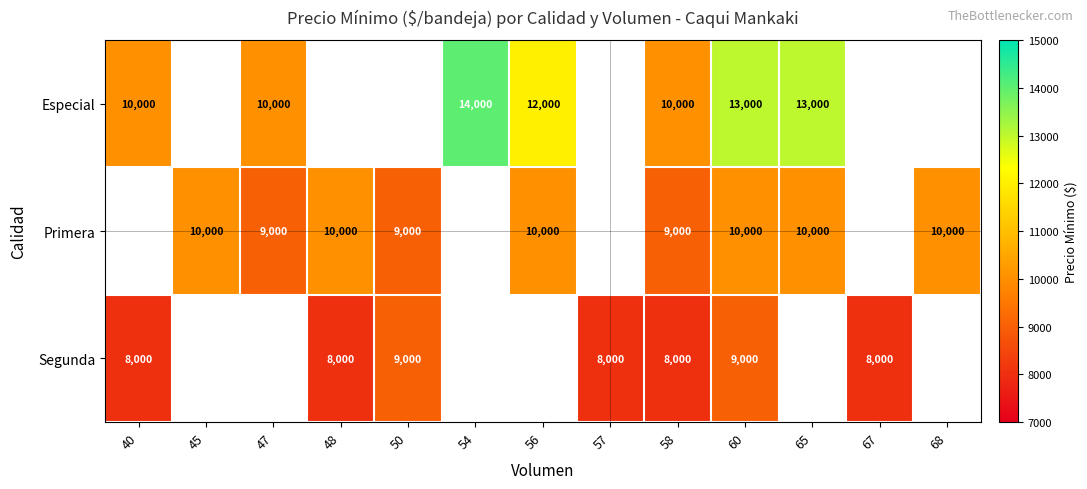

The Primera series shows 3297 at 48. True or false?

False